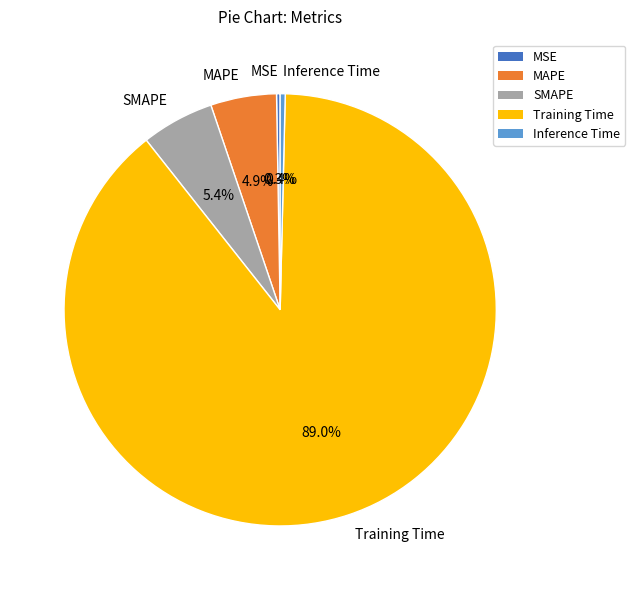

What is the majority slice?

Training Time